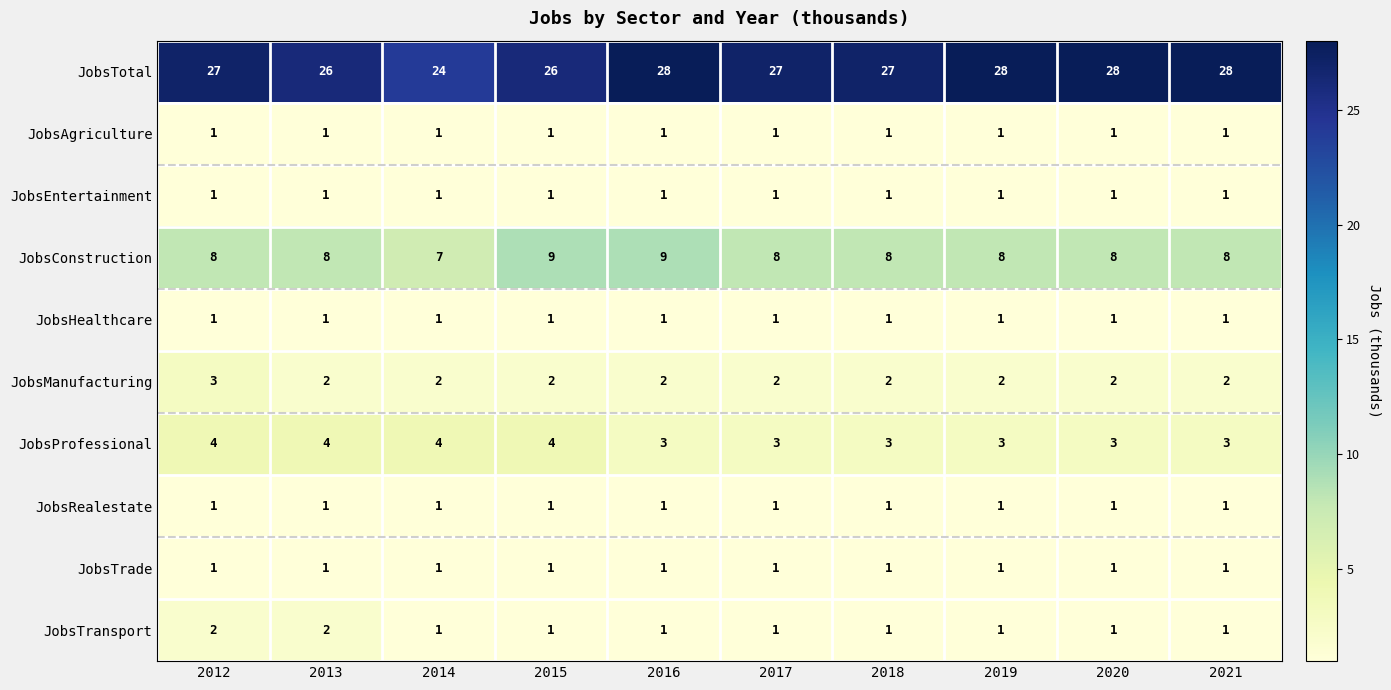

Which series has the largest total across all categories?

JobsTotal